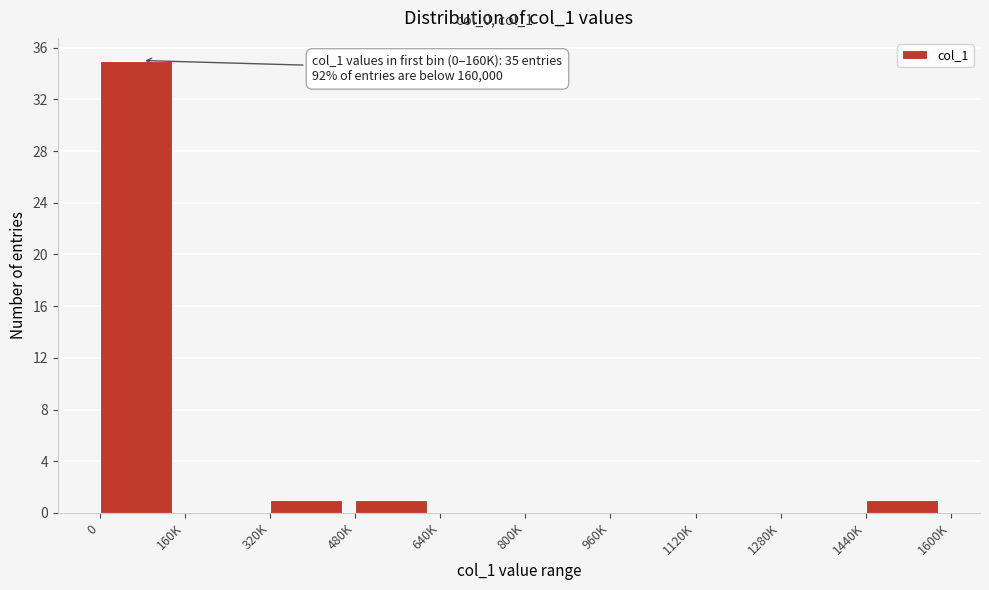

Reading left to right, what are all the values shown in this chart?

0=35	160K=0	320K=1	480K=1	640K=0	800K=0	960K=0	1120K=0	1280K=0	1440K=1